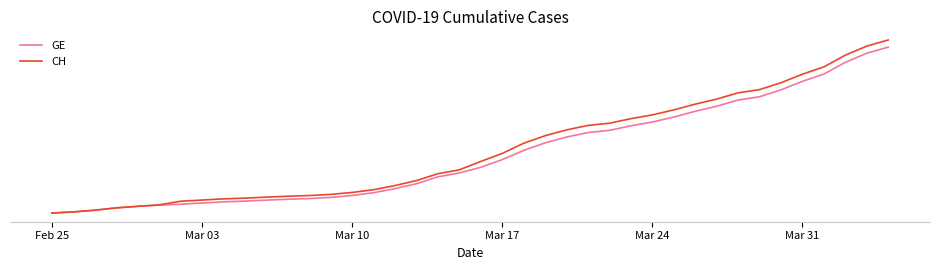

Does the chart have visible grid lines?

No